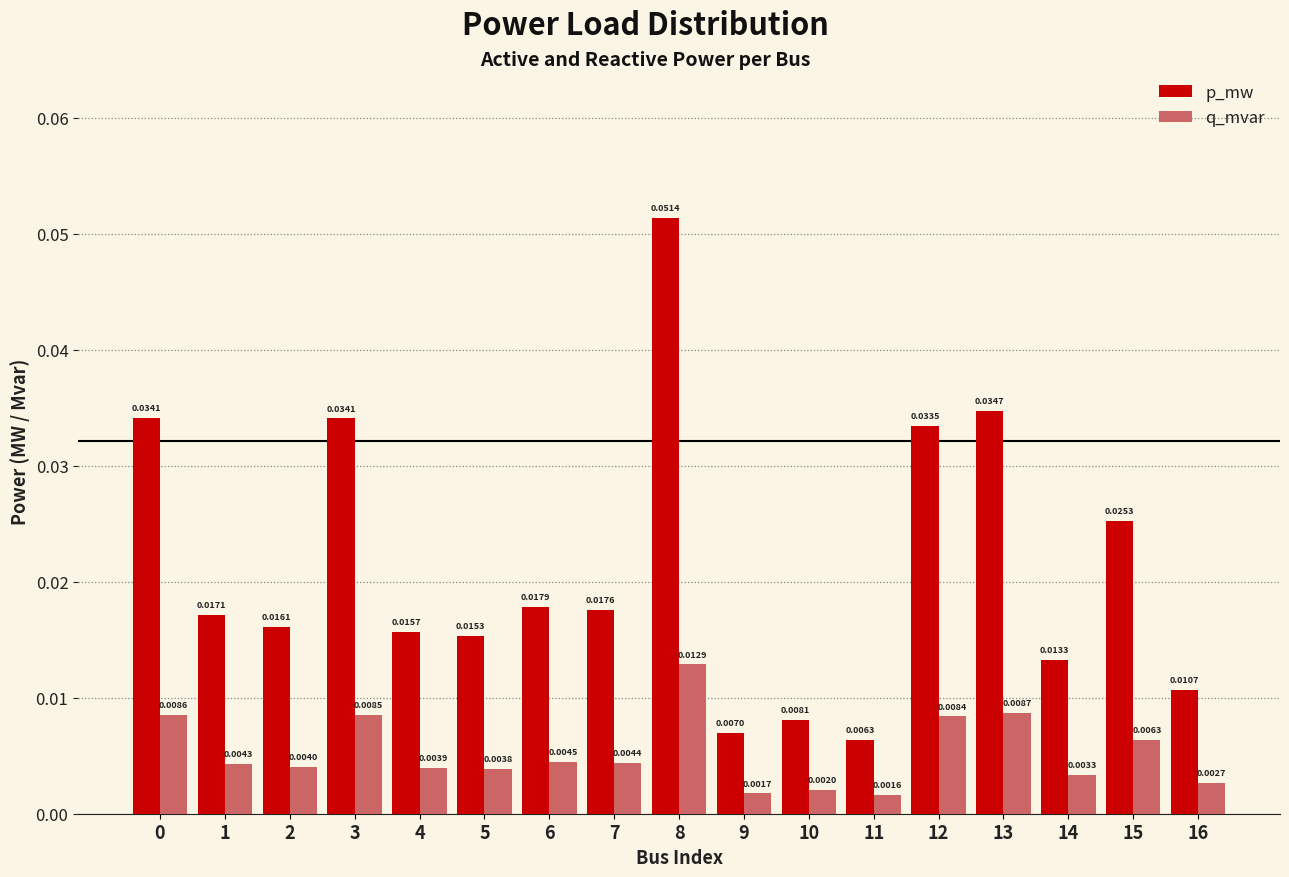

Which series changed the most between 15 and 16?

p_mw